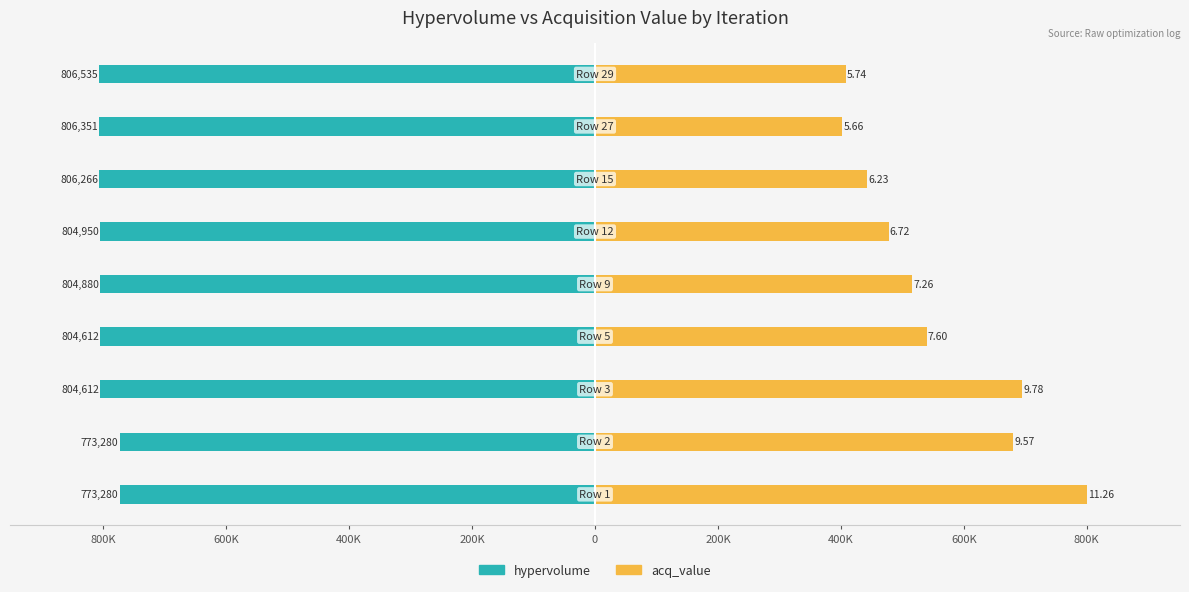

What is the difference between the maximum and minimum values in the acq_value series?

397521.2